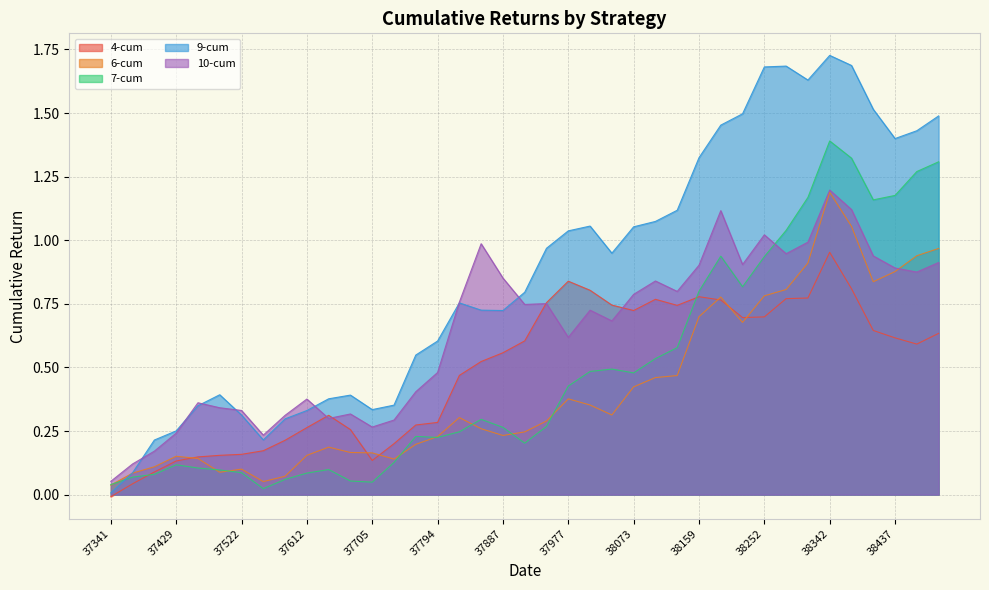

What is the greatest value displayed?

1.7